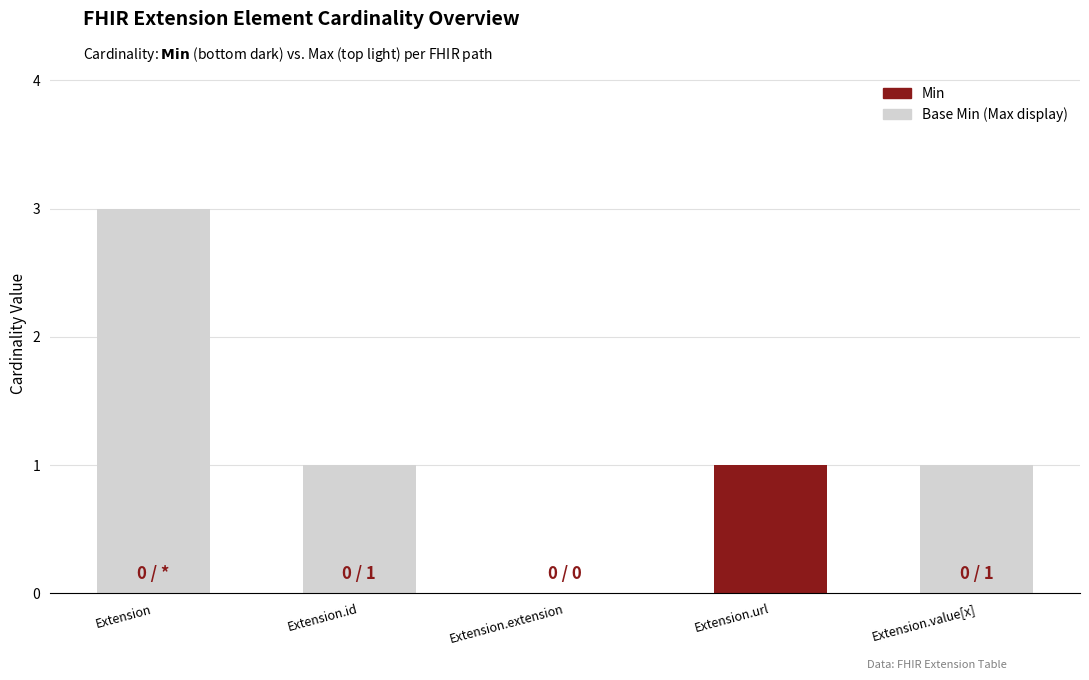

Does the chart contain stacked bars?

Yes